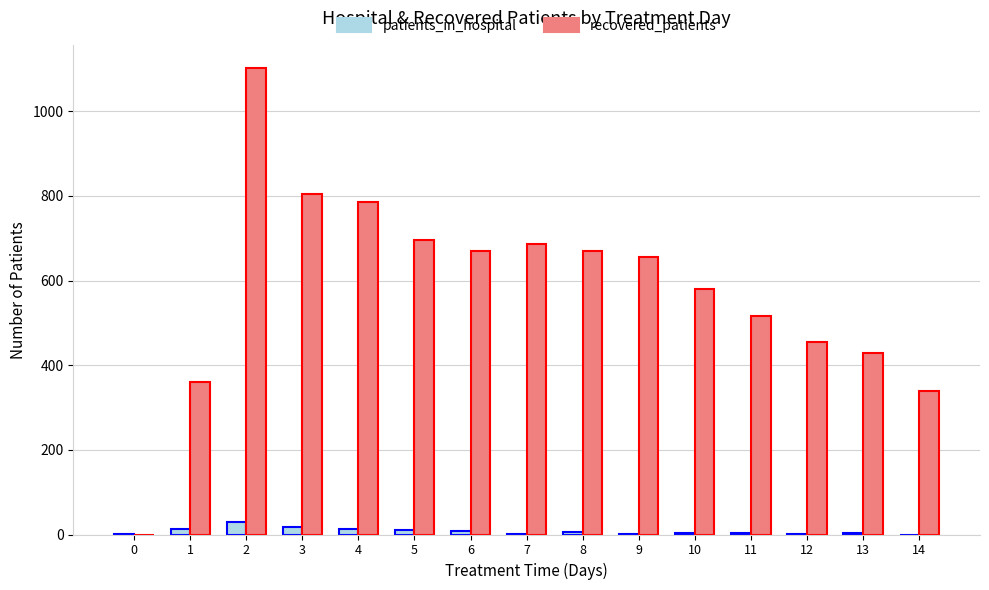

Count the number of data series in this chart.

2